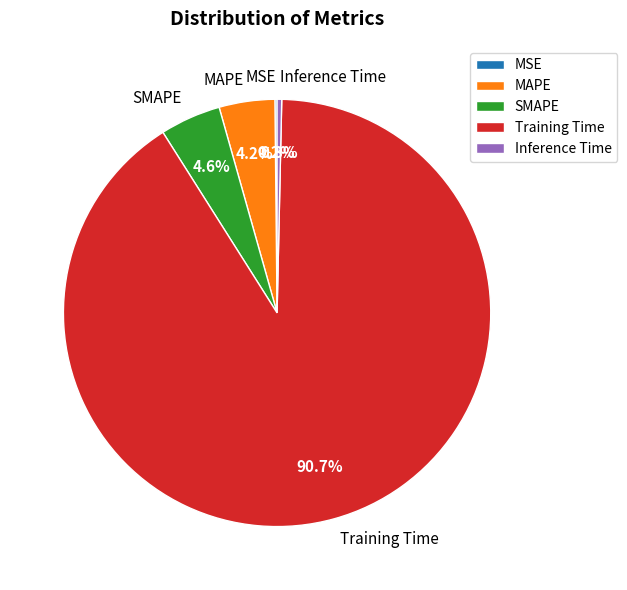

How much of the chart is everything except SMAPE?

95.4%